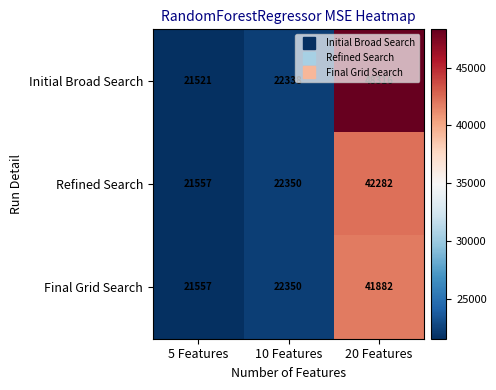

At 20 Features, list the series in order from smallest to largest.

Final Grid Search, Refined Search, Initial Broad Search